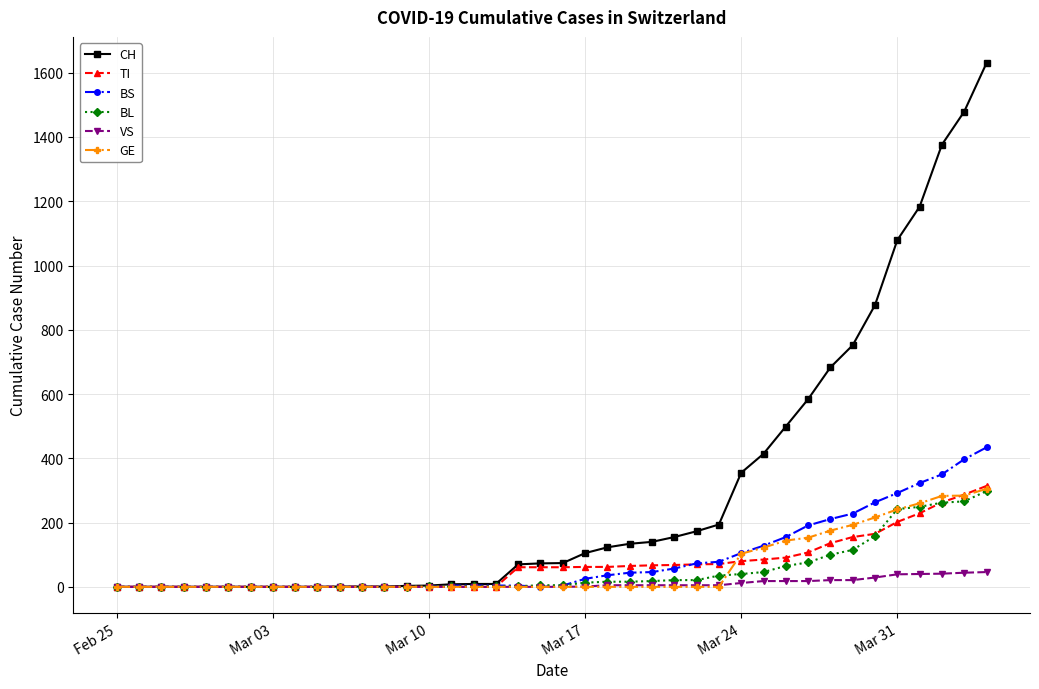

How many data points in TI are less than 61?

18